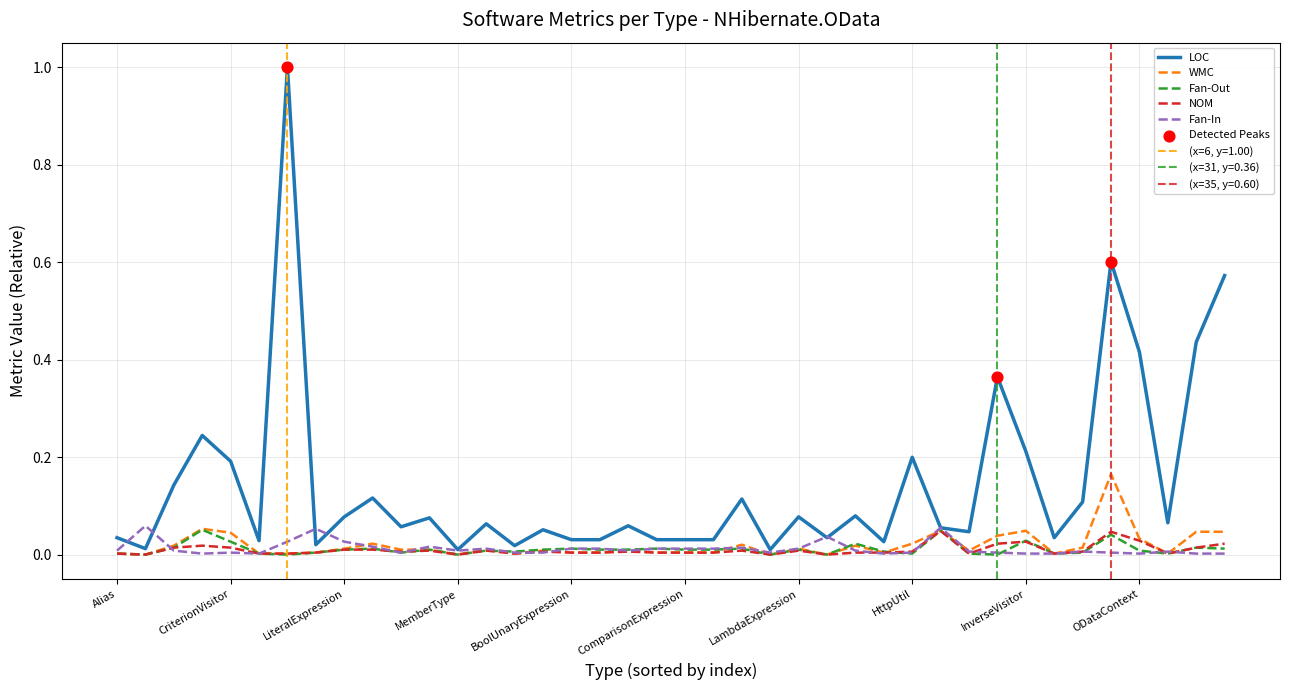

At which category is the sum across all series the highest?

ErrorMessages